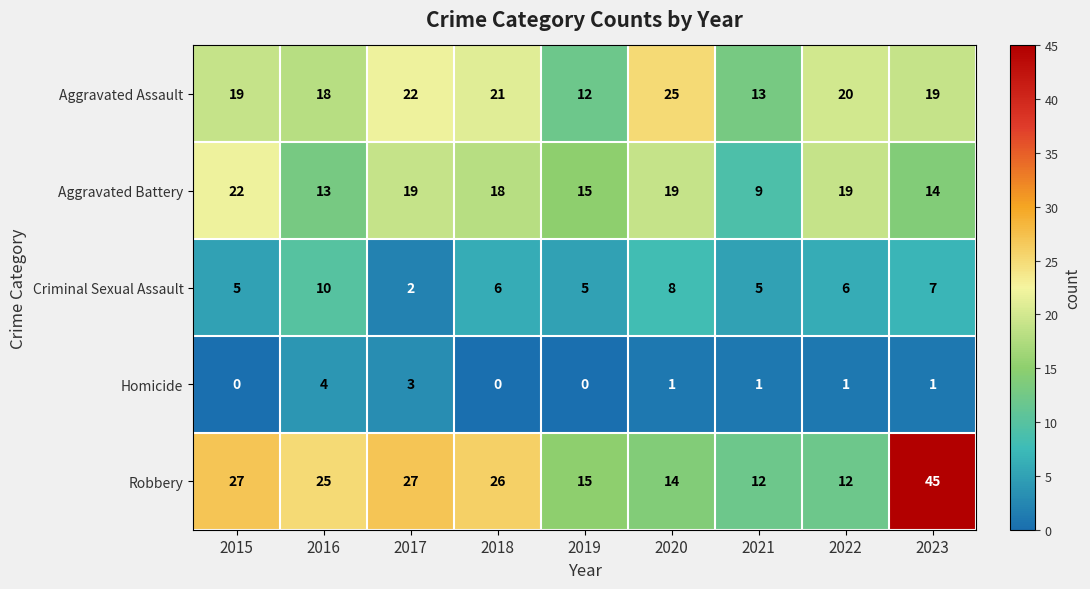

How many series are shown in this chart?

5